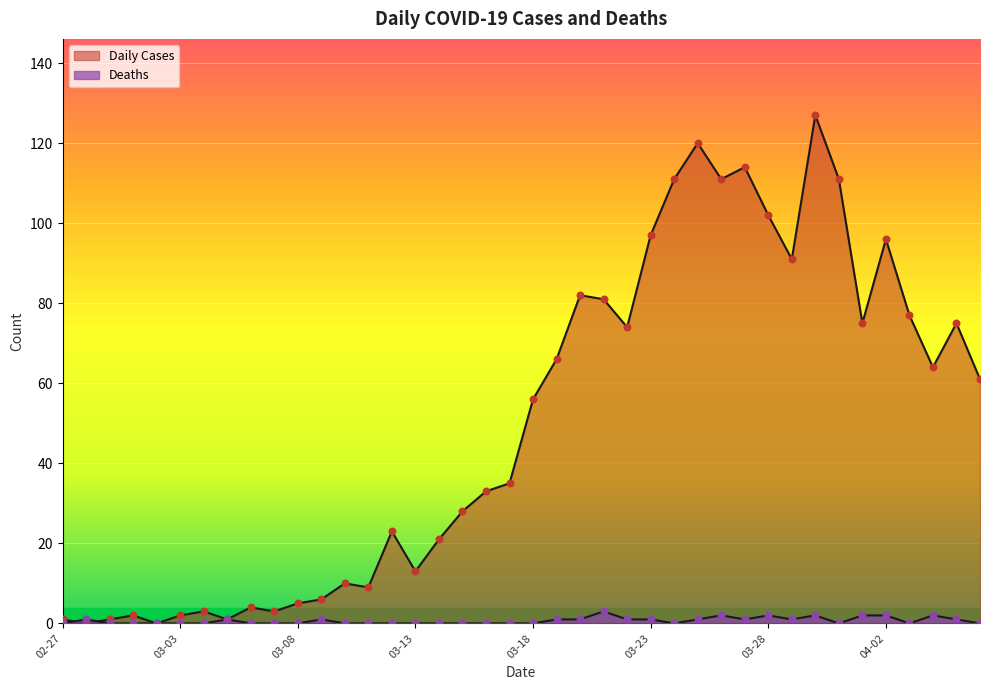

What is the total value across all series at 2020-04-05?

76